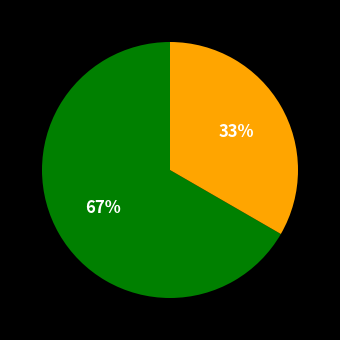

To the nearest percent, what is the average slice percentage?

50%